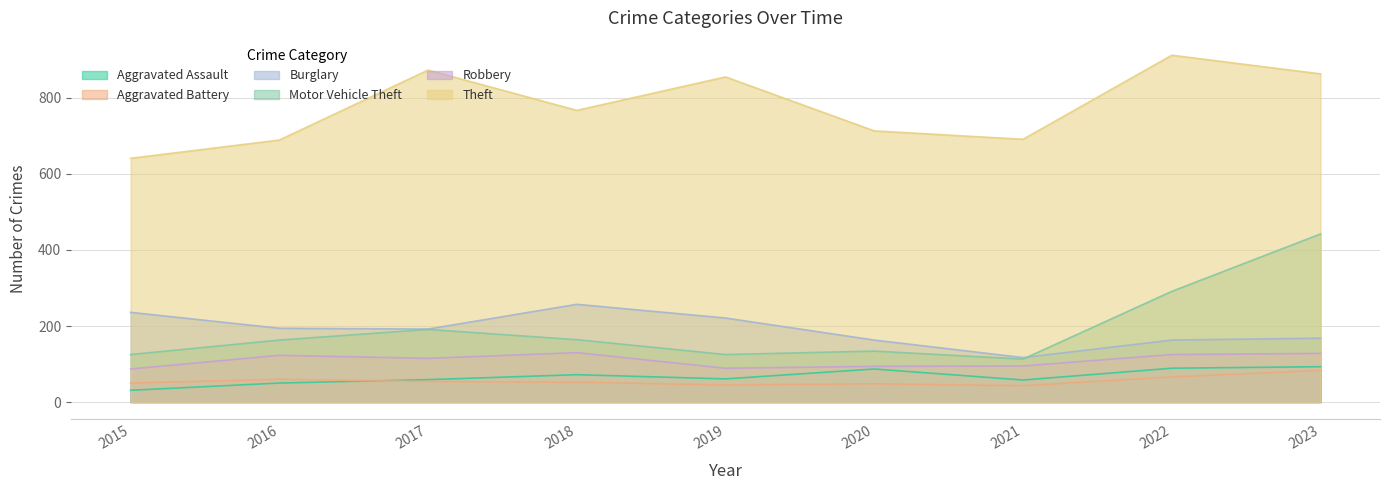

At 2023, list the series in order from largest to smallest.

Theft, Motor Vehicle Theft, Burglary, Robbery, Aggravated Assault, Aggravated Battery